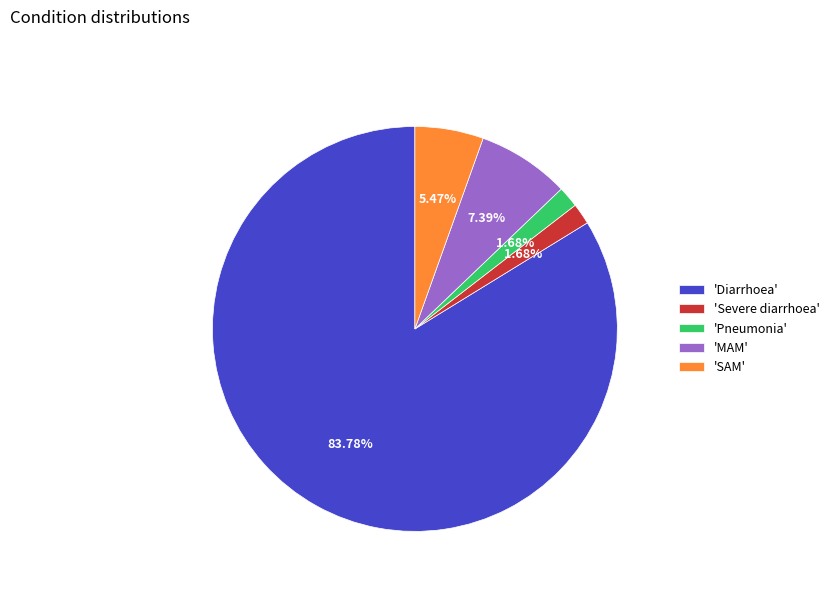

Which has a higher value, 'Severe diarrhoea' or 'Diarrhoea'?

'Diarrhoea'